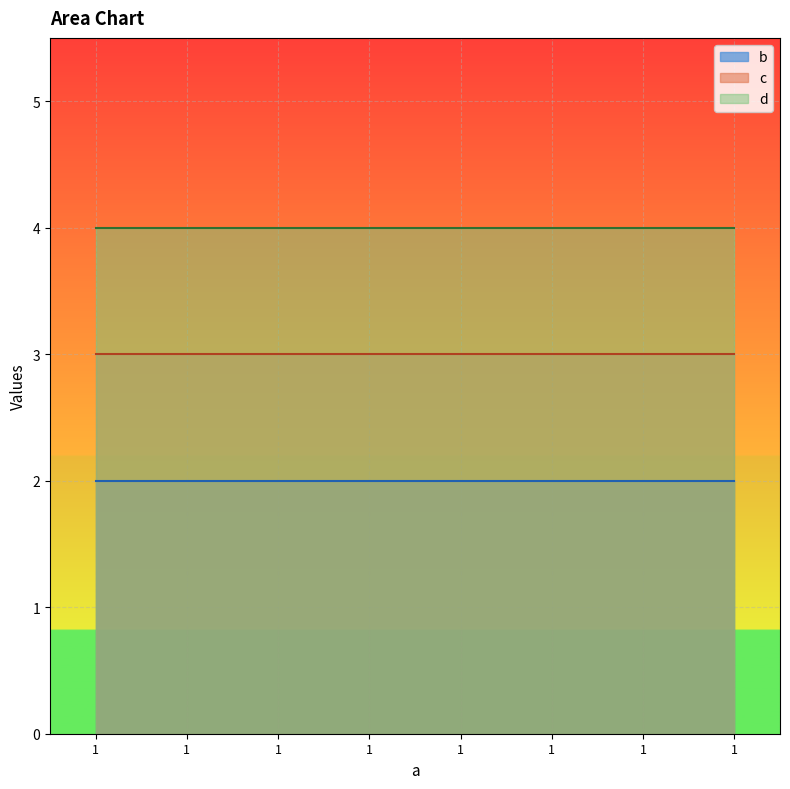

Reading left to right, what are all the values shown in this chart?

b: 1=2	1=2	1=2	1=2	1=2	1=2	1=2	1=2
c: 1=3	1=3	1=3	1=3	1=3	1=3	1=3	1=3
d: 1=4	1=4	1=4	1=4	1=4	1=4	1=4	1=4